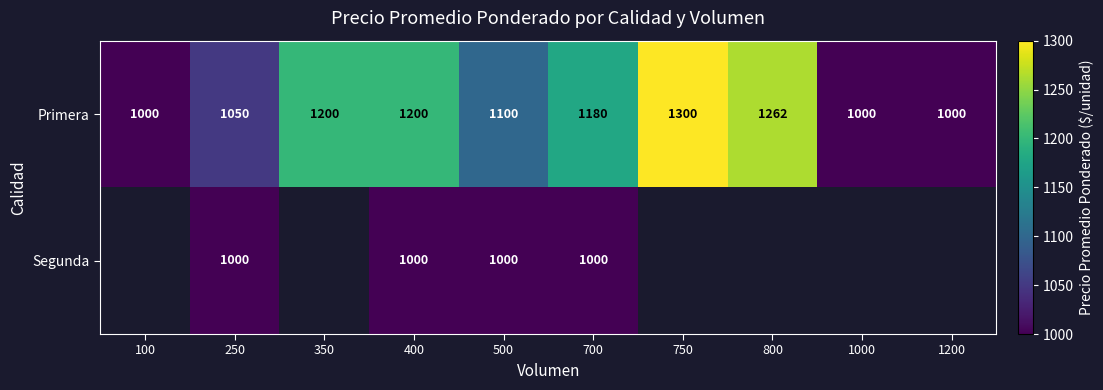

At which label does Primera reach its peak?

750